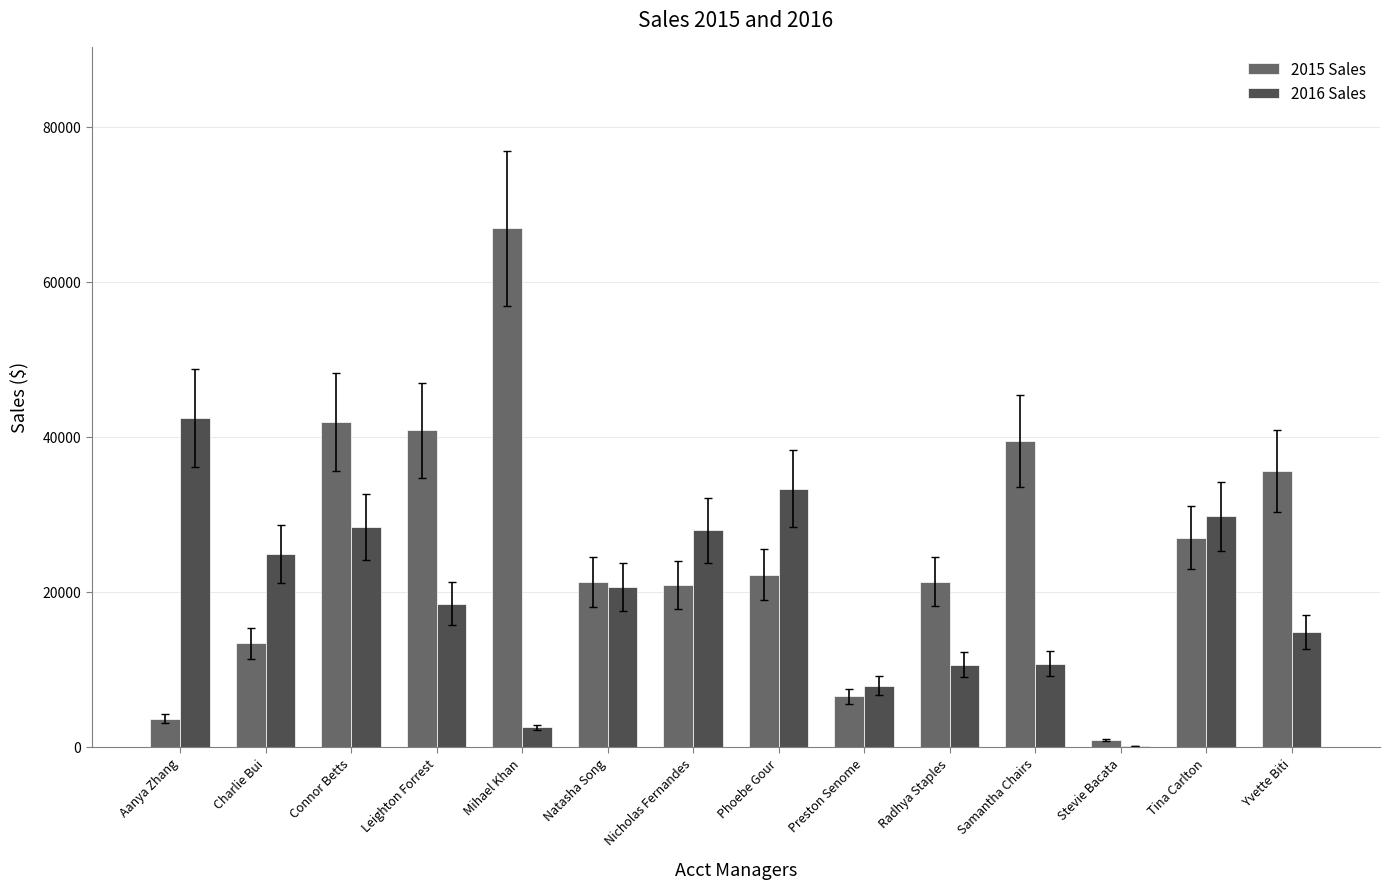

At which label does 2015 Sales first exceed 22189?

Connor Betts